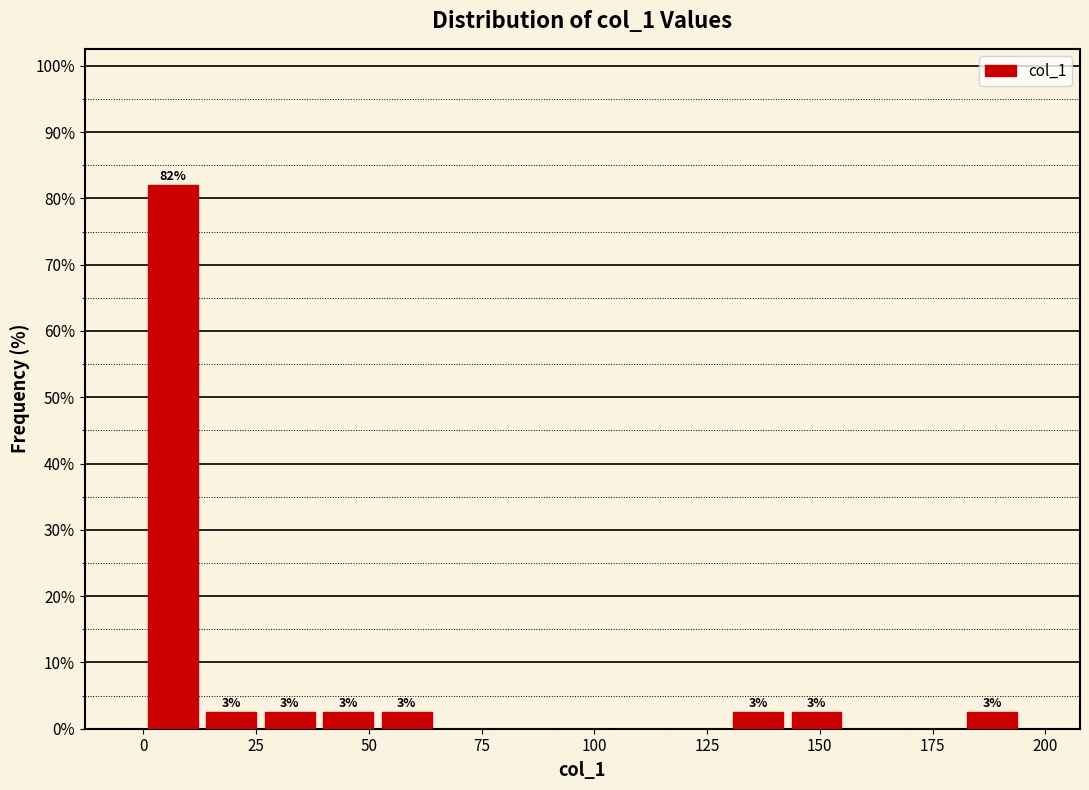

Around what value on the x-axis is the tallest bar? Give the approximate position of its centre, as read against the axis.

5